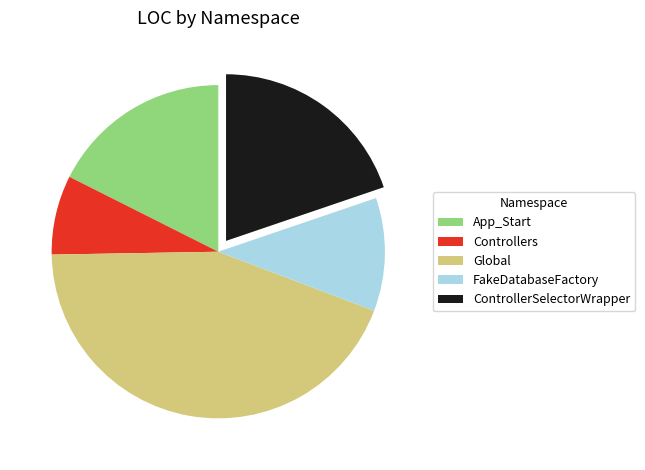

How many segments does this pie chart have?

5